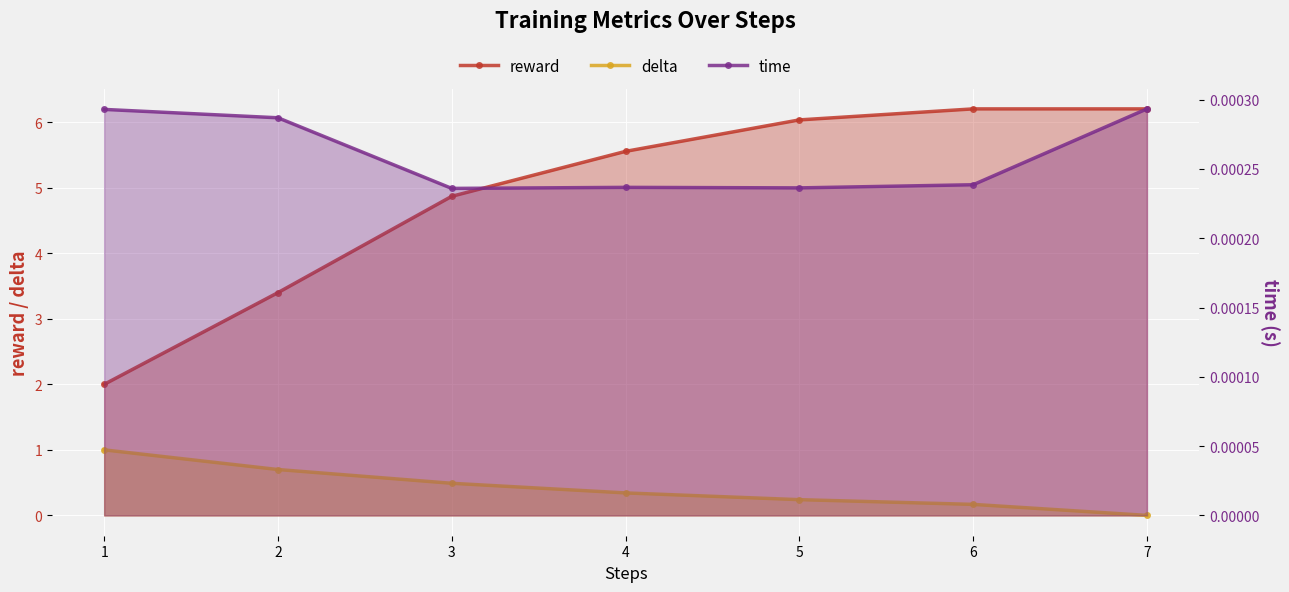

Count the time values in the range 0 to 1.

7